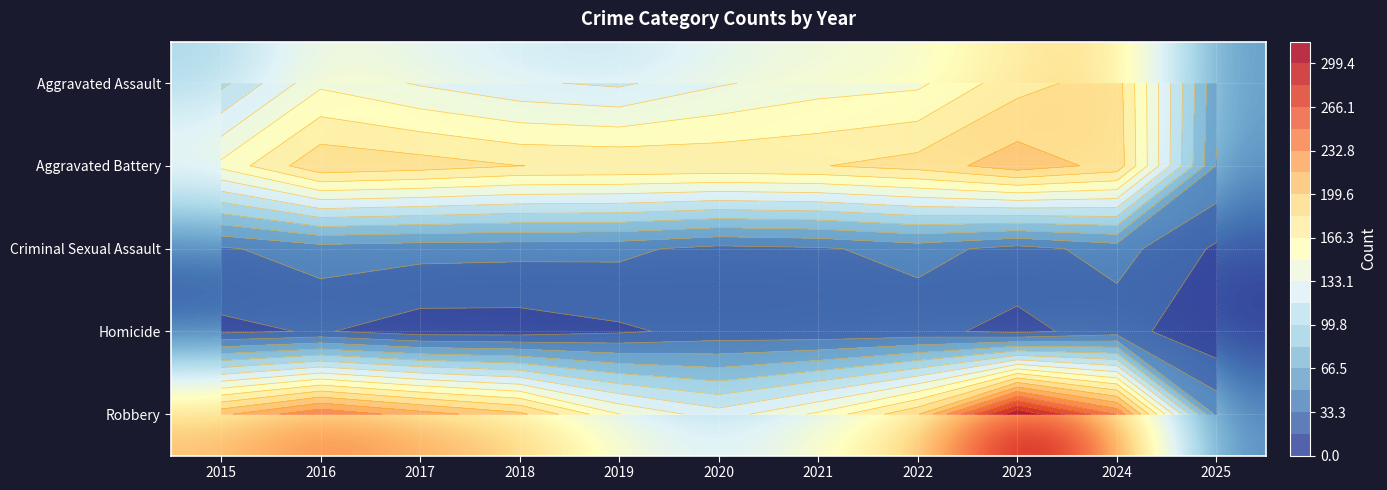

Between 2022 and 2021, which is larger?

2022